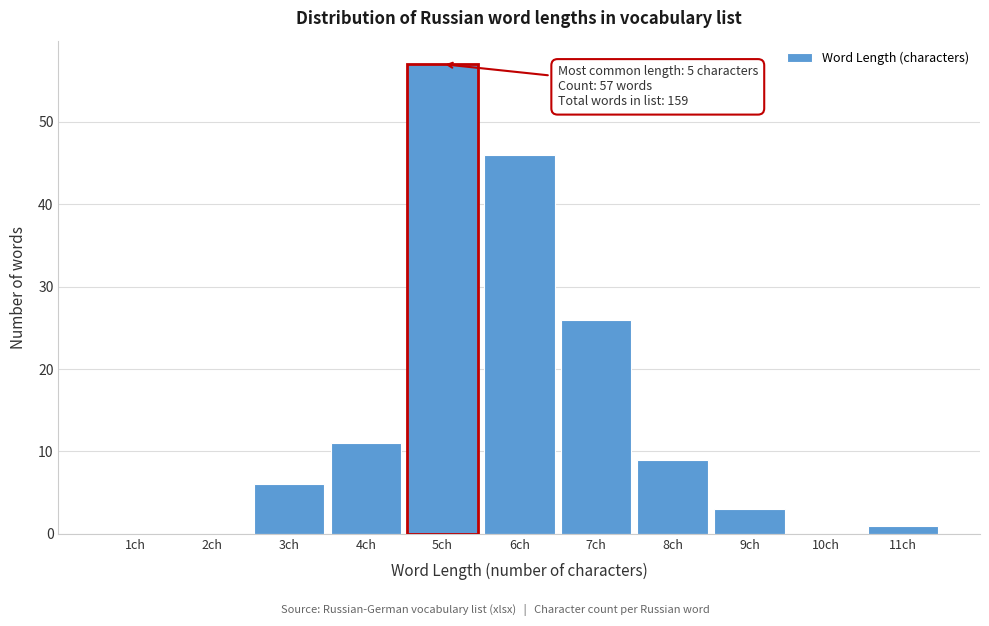

Reading right to left, transcribe all the data shown in this chart.

11ch=1	10ch=0	9ch=3	8ch=9	7ch=26	6ch=46	5ch=57	4ch=11	3ch=6	2ch=0	1ch=0